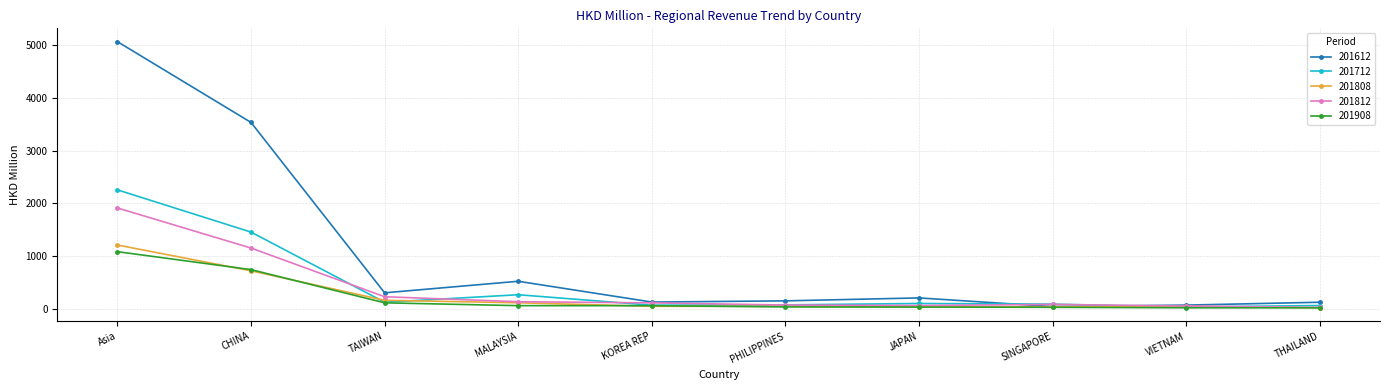

At which label is 201808 closest to 609?

CHINA